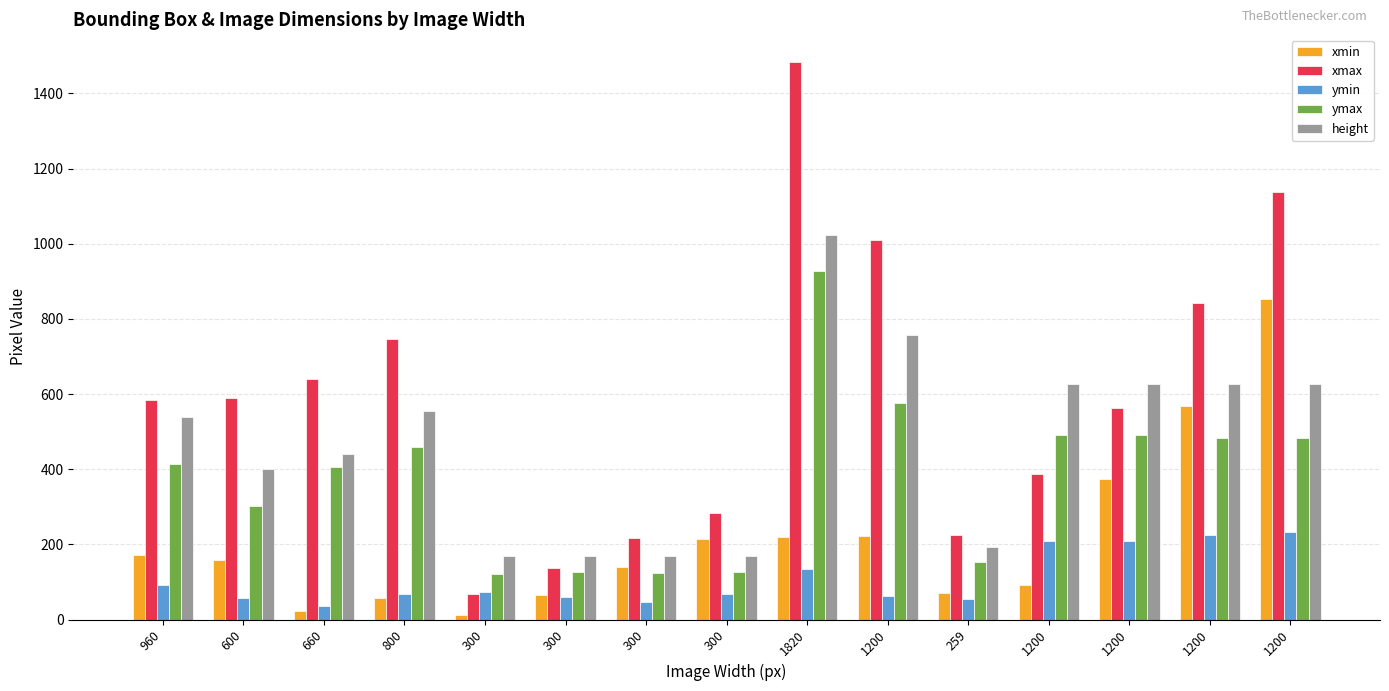

List the series in order of their overall mean, lowest first.

ymin, xmin, ymax, height, xmax